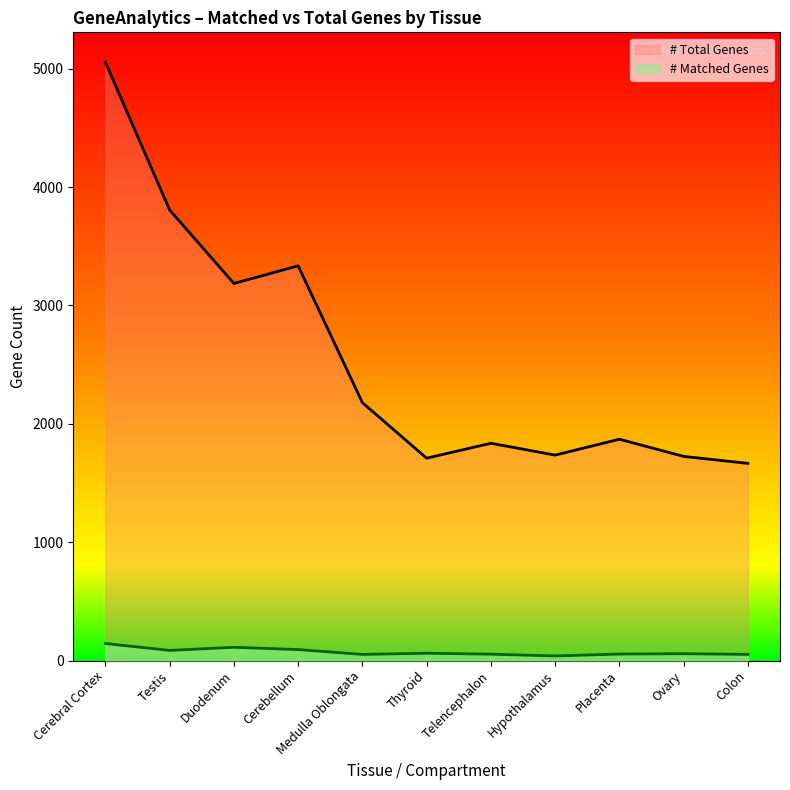

List the series in order of their peak value, highest first.

# Total Genes, # Matched Genes